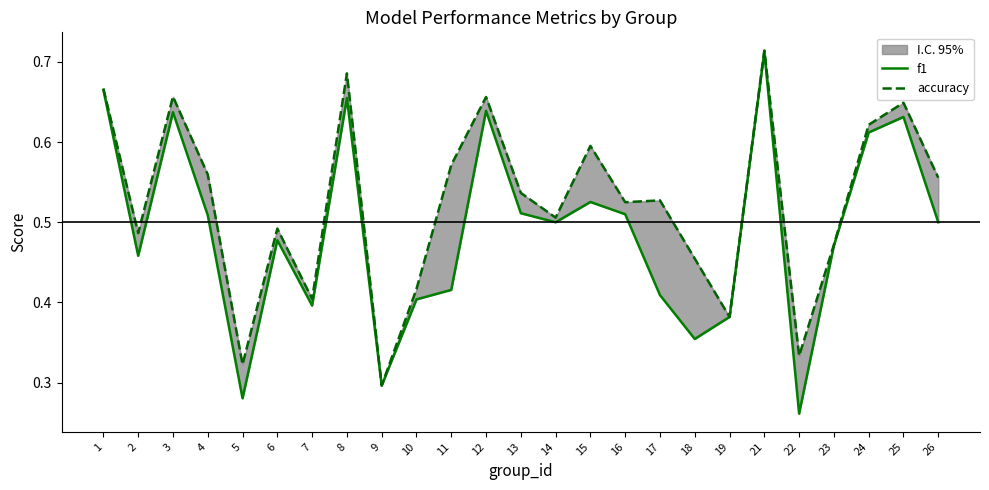

At how many categories does at least one series exceed 0?

25